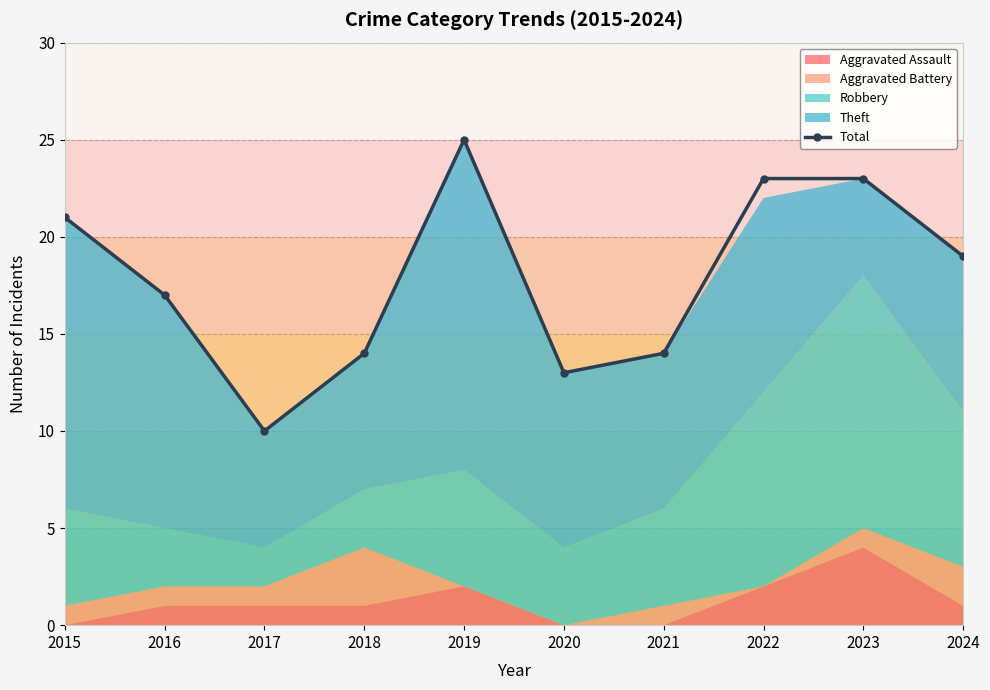

Where is the data nearest to the value 17?

2016